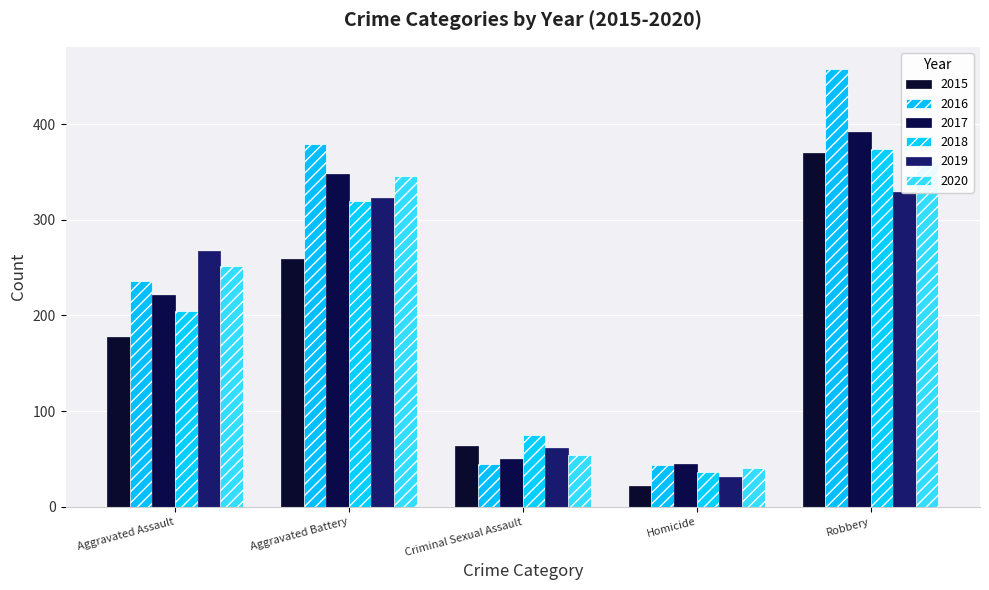

What is the total value across all series at Aggravated Assault?

1358